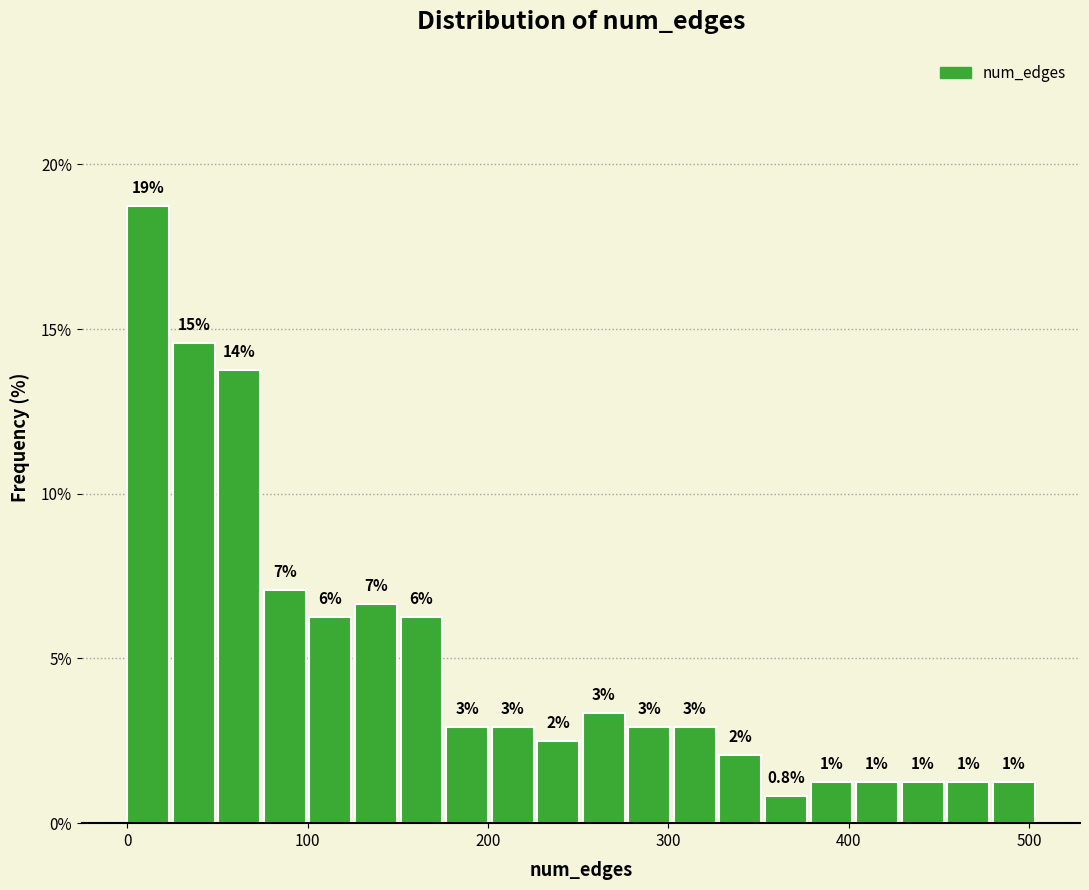

Around what value on the x-axis is the tallest bar? Give the approximate position of its centre, as read against the axis.

10